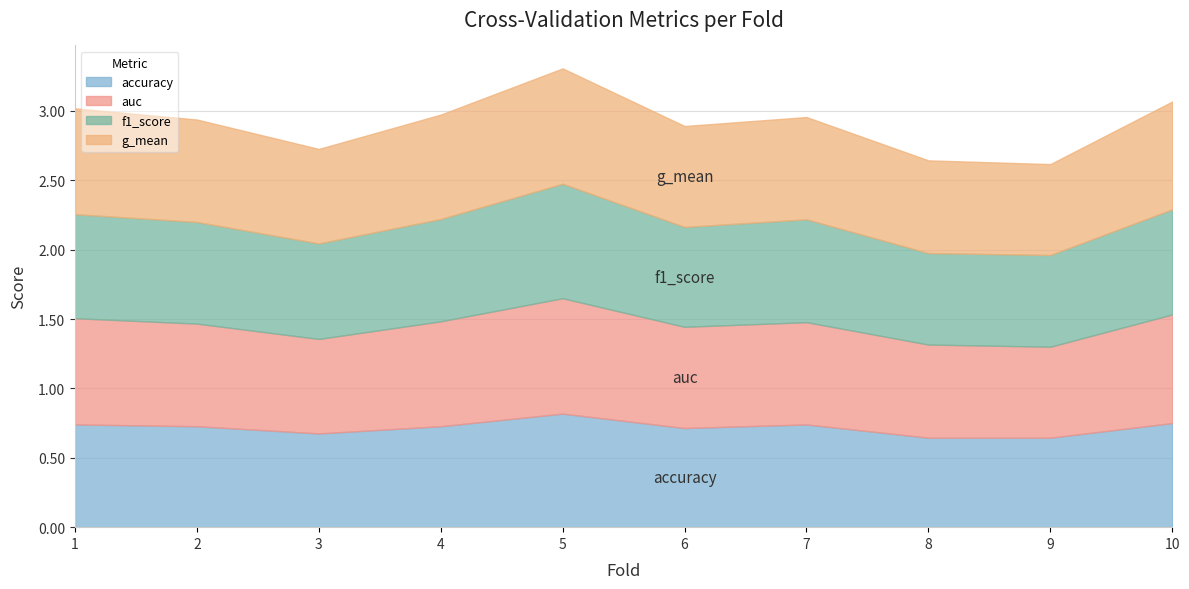

Is the value of accuracy at 2 greater than the value of g_mean at 2?

No